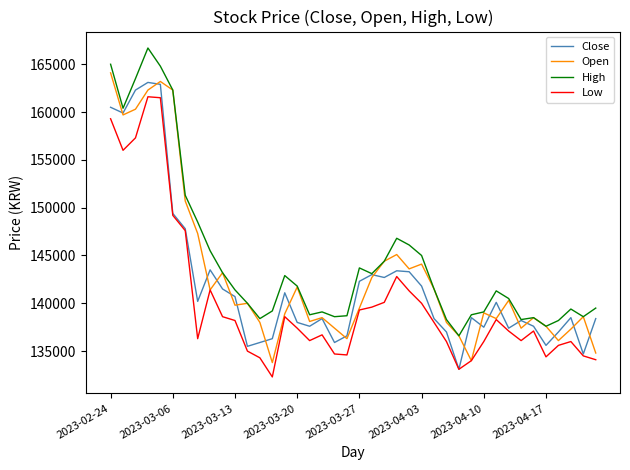

Which series has the largest total across all categories?

High